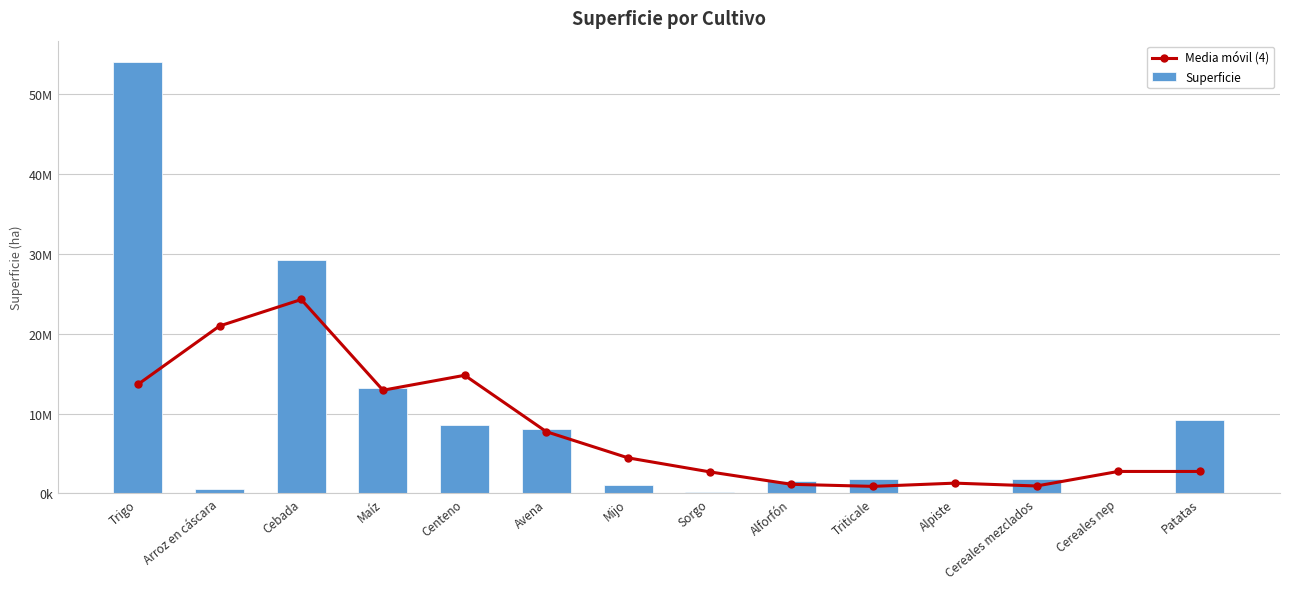

Reading left to right, list all the values displayed in this chart.

Media móvil (4): 13652277.5	20973127.2	24286907.8	12927177.8	14797791.2	7734262.8	4459118.5	2704765.8	1146852.0	890082.5	1294025.5	938027.0	2757871.0	2757319.2
Superficie: 53994657.0	614453.0	29283399.0	13255122.0	8555737.0	8096907.0	1029285.0	154545.0	1538326.0	1865252.0	2207.0	1770317.0	114332.0	9144628.0